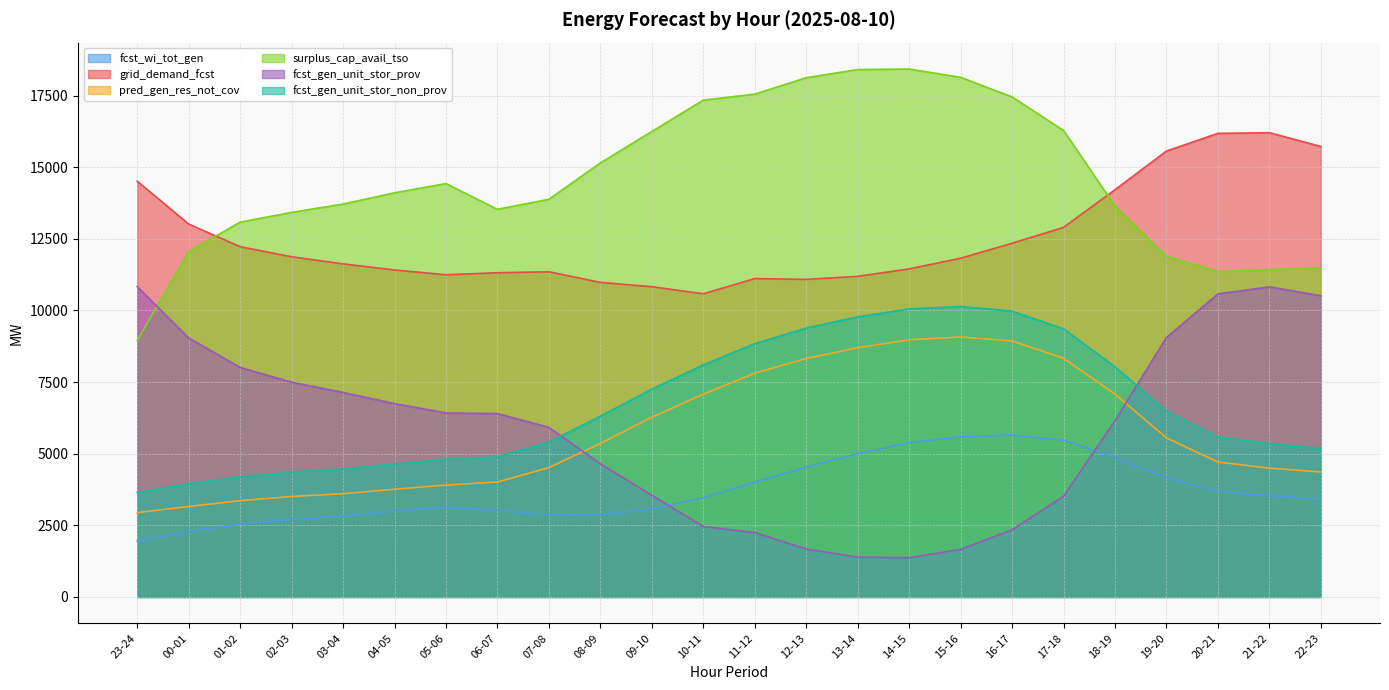

Which category has the lowest value across all series?

14-15